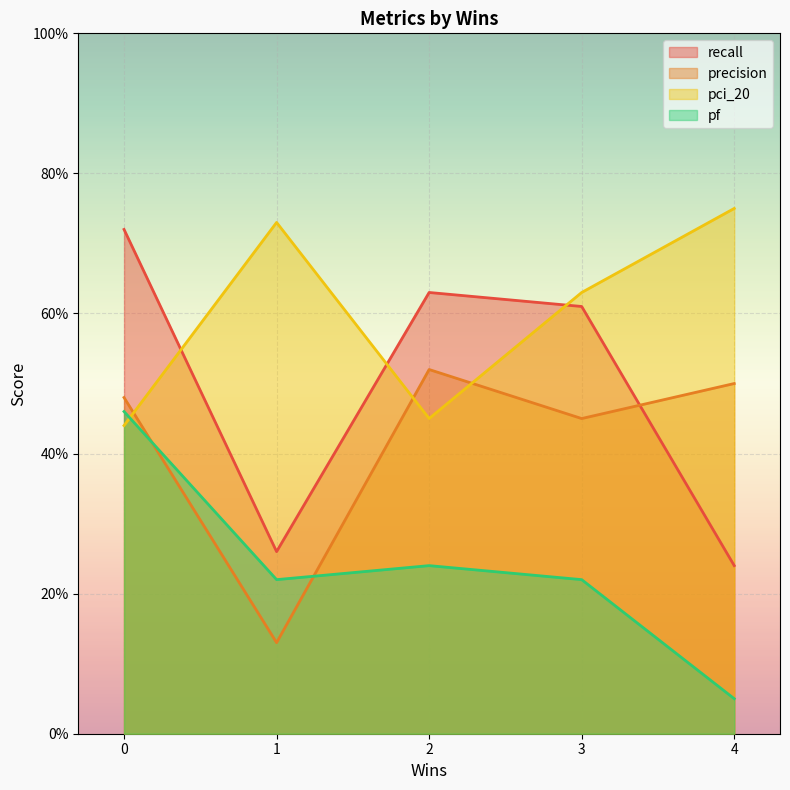

After their last crossing, which series has the higher values: precision or recall?

precision